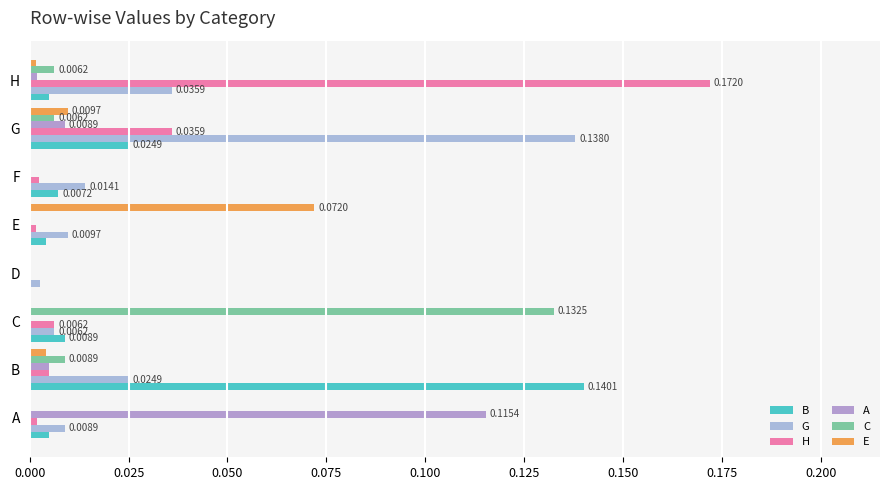

At how many categories does at least one series exceed 0?

8